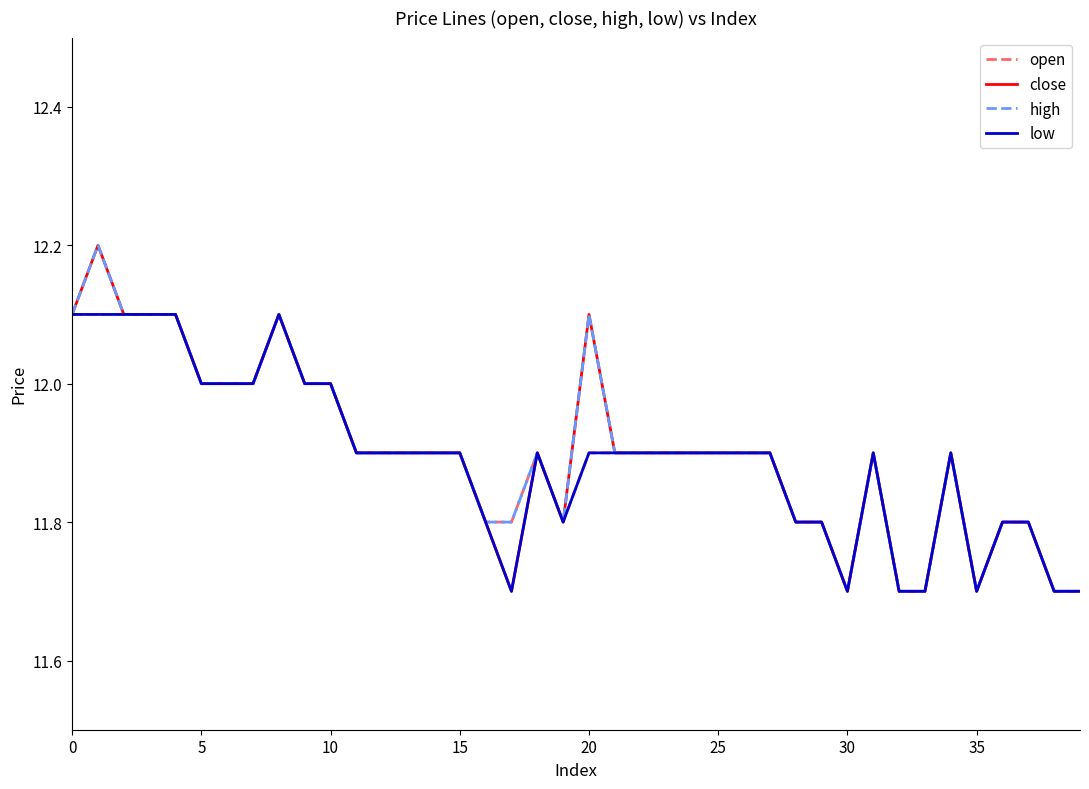

What is the greatest value displayed?

12.2